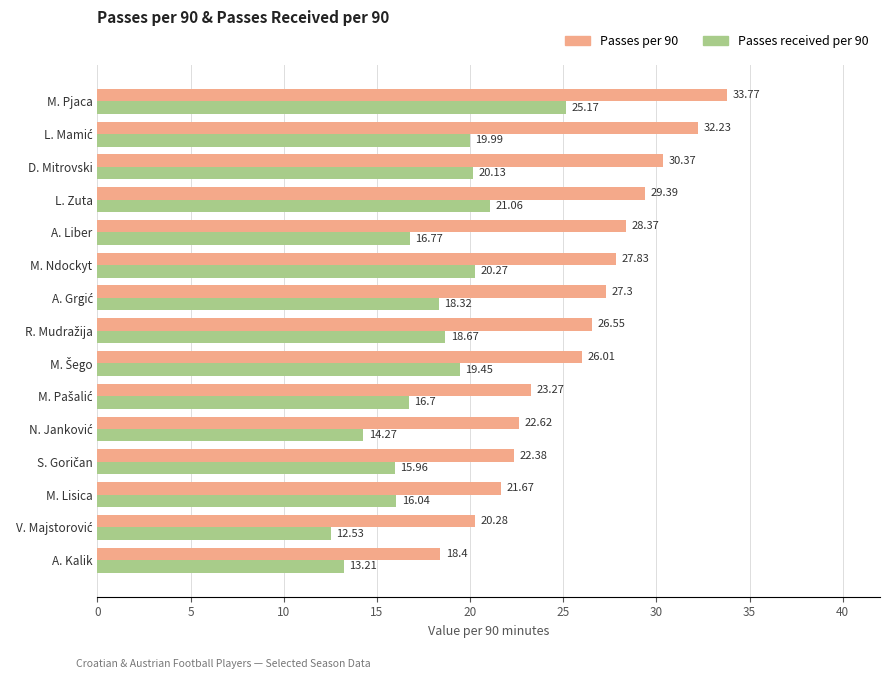

How many data points in Passes per 90 are above 26?

9